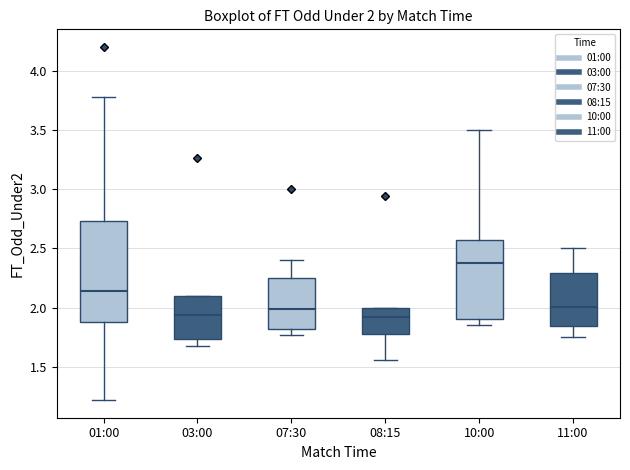

Which box's median line is the highest?

10:00